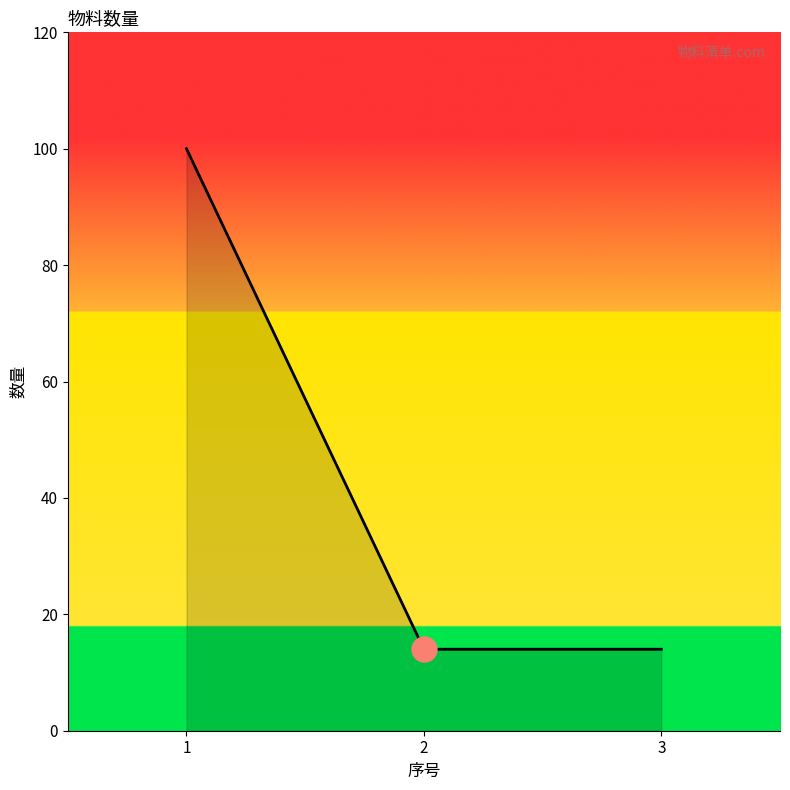

What value does the data have at 3, to the nearest 5?

15